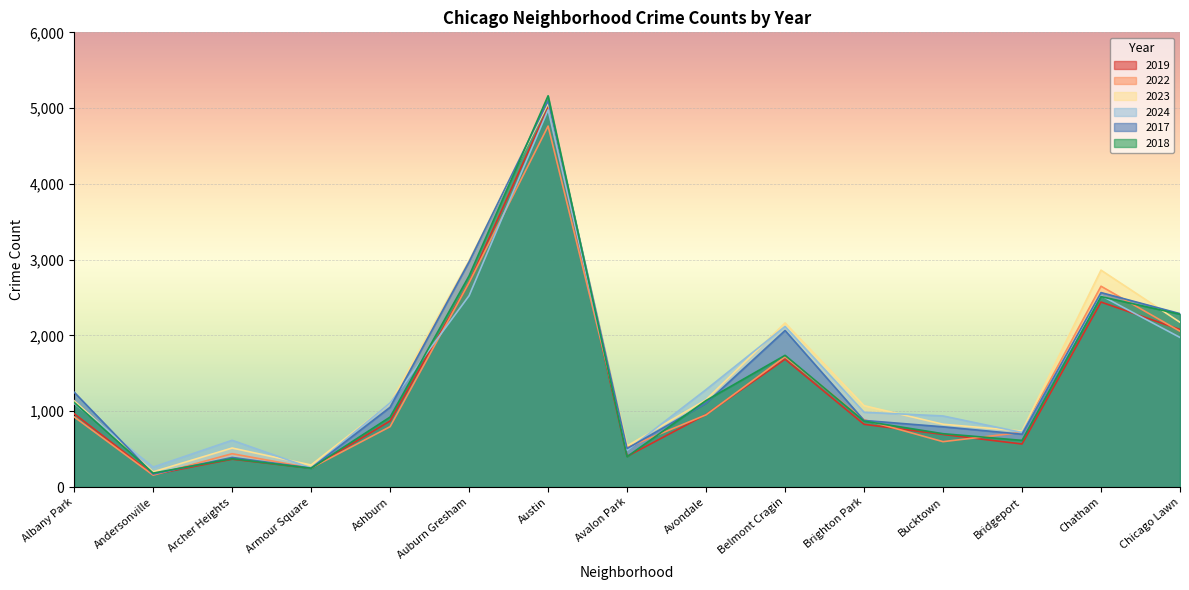

Reading left to right, list all the values displayed in this chart.

2019: 968	166	368	249	872	2700	5008	405	957	1687	828	694	568	2441	2079
2022: 926	157	440	251	797	2698	4763	522	953	1719	888	599	722	2650	2056
2023: 1138	201	515	291	1106	2988	5064	542	1152	2165	1074	829	739	2862	2174
2024: 1104	263	617	251	1111	2525	4978	484	1286	2119	987	938	720	2527	1974
2017: 1252	171	391	250	1053	2973	5096	508	1107	2066	879	795	697	2566	2288
2018: 1117	184	374	248	924	2787	5163	401	1142	1738	870	704	616	2513	2280